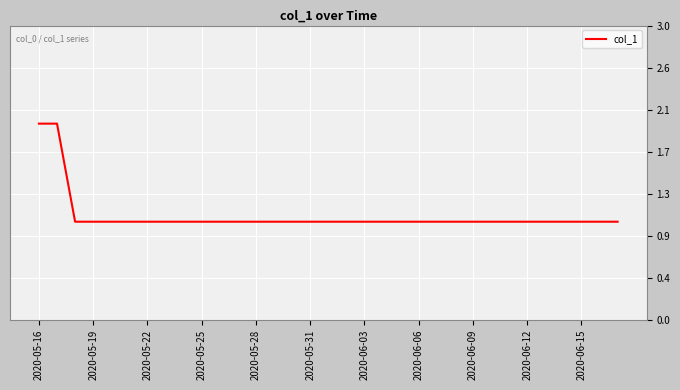

Does the chart have visible grid lines?

Yes